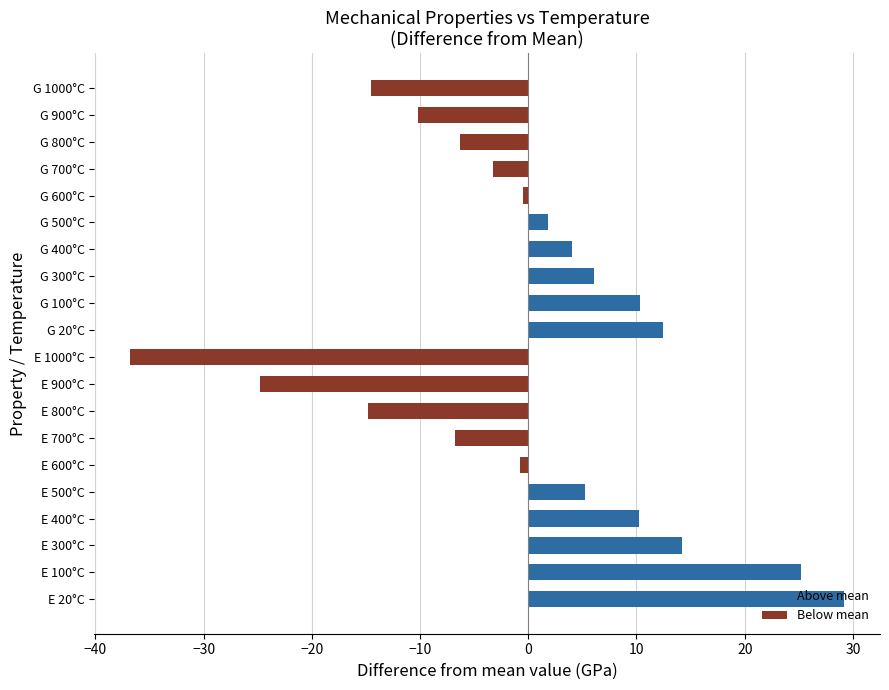

Between −30 and −10, which series saw the biggest shift?

E/GPa